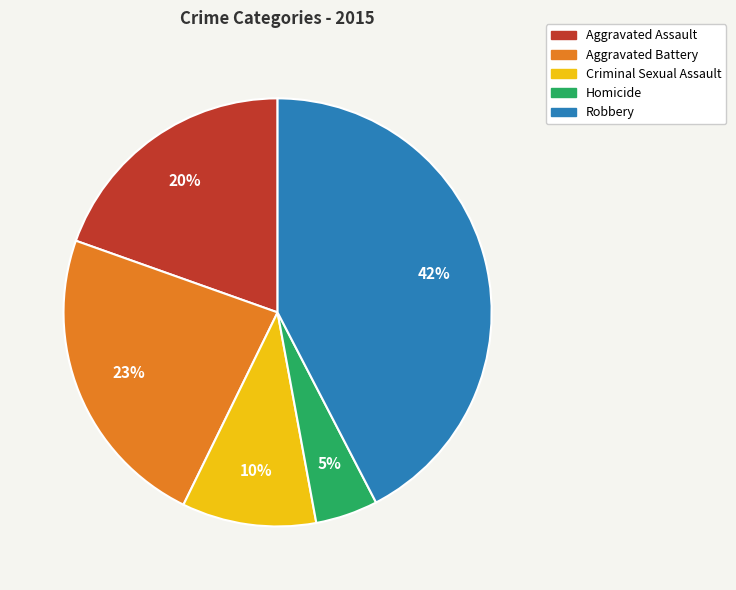

How many slices are in this pie chart?

5